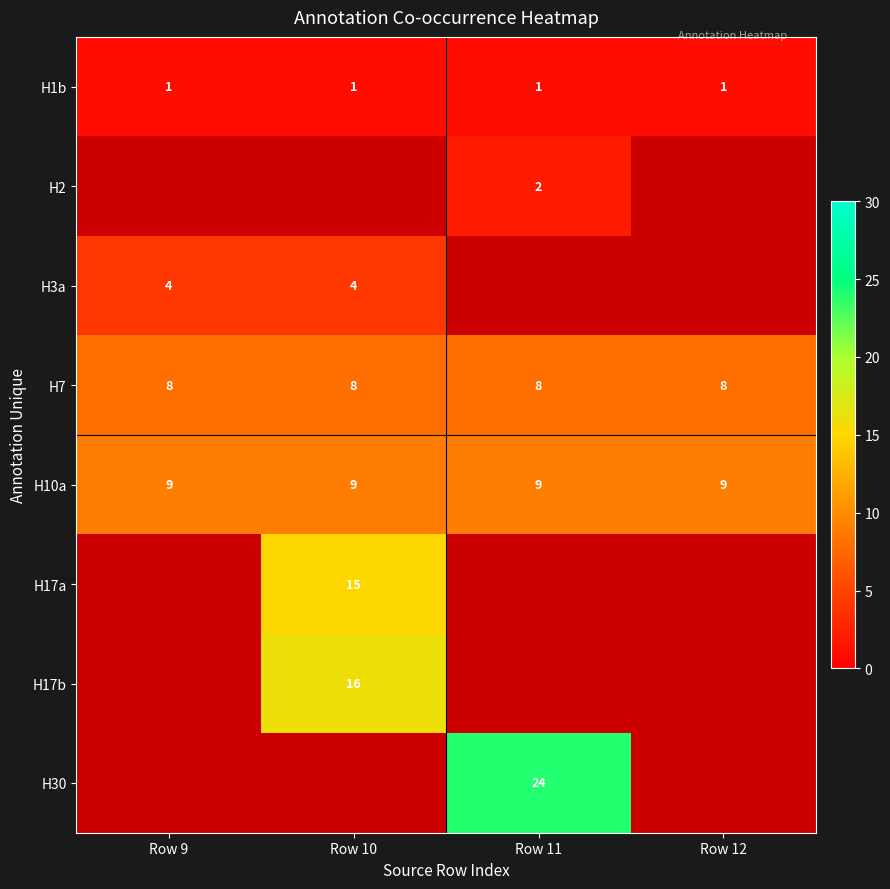

What is the average value of the H10a series?

9